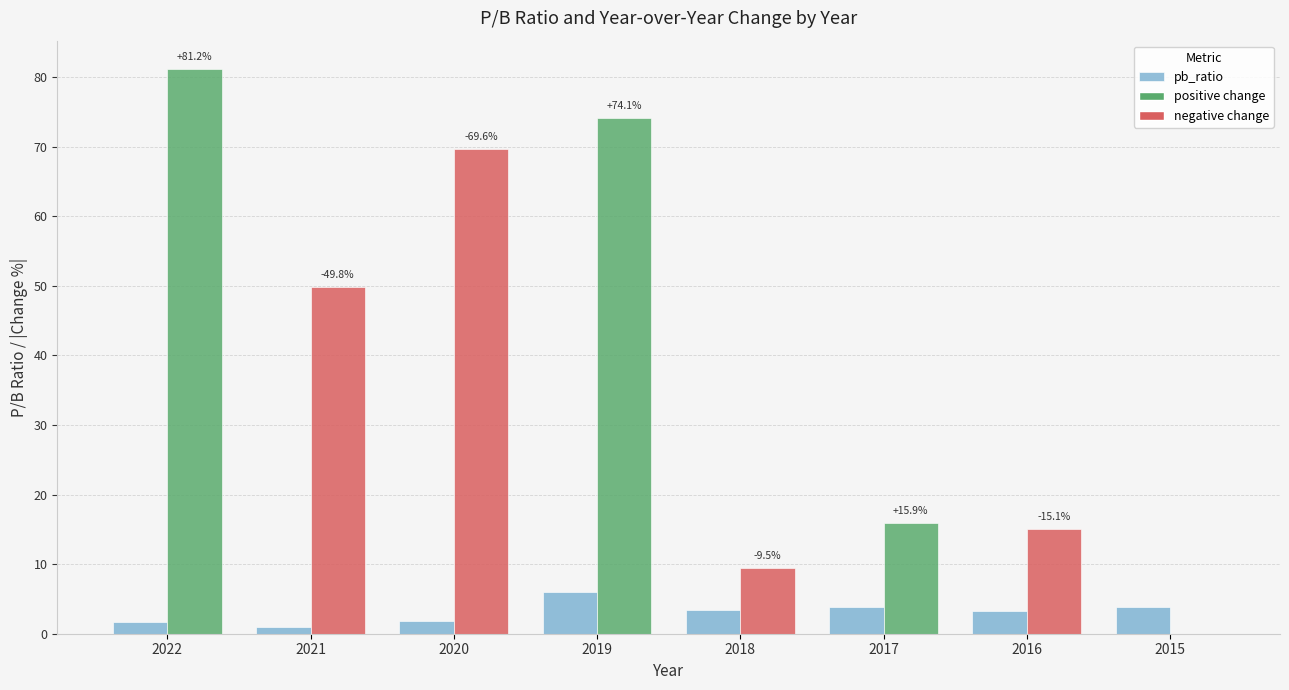

What is the total value across all series at 2018?

13.0